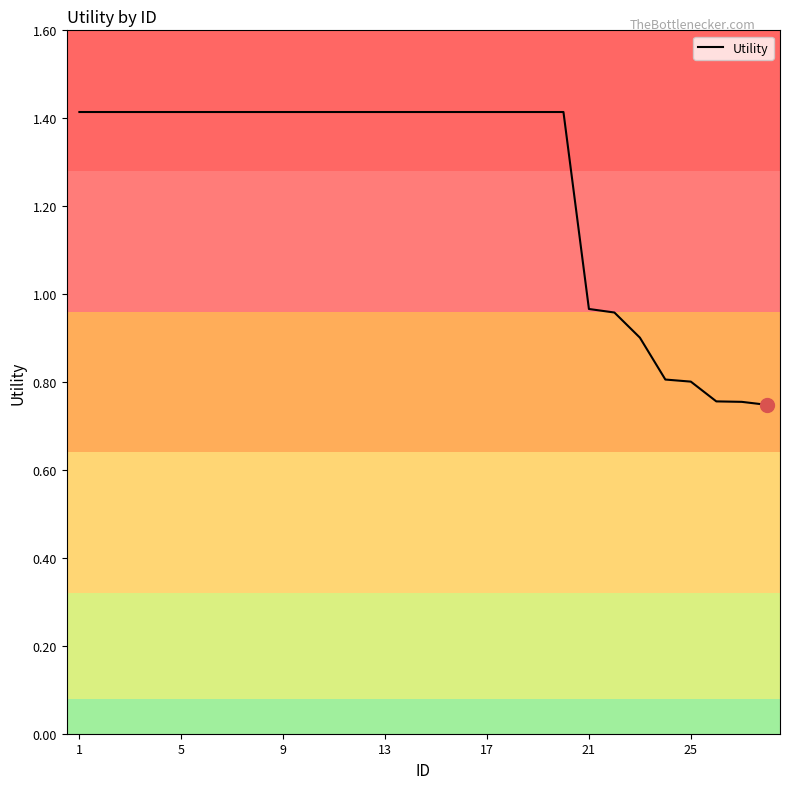

What is the maximum value shown in the chart?

1.4